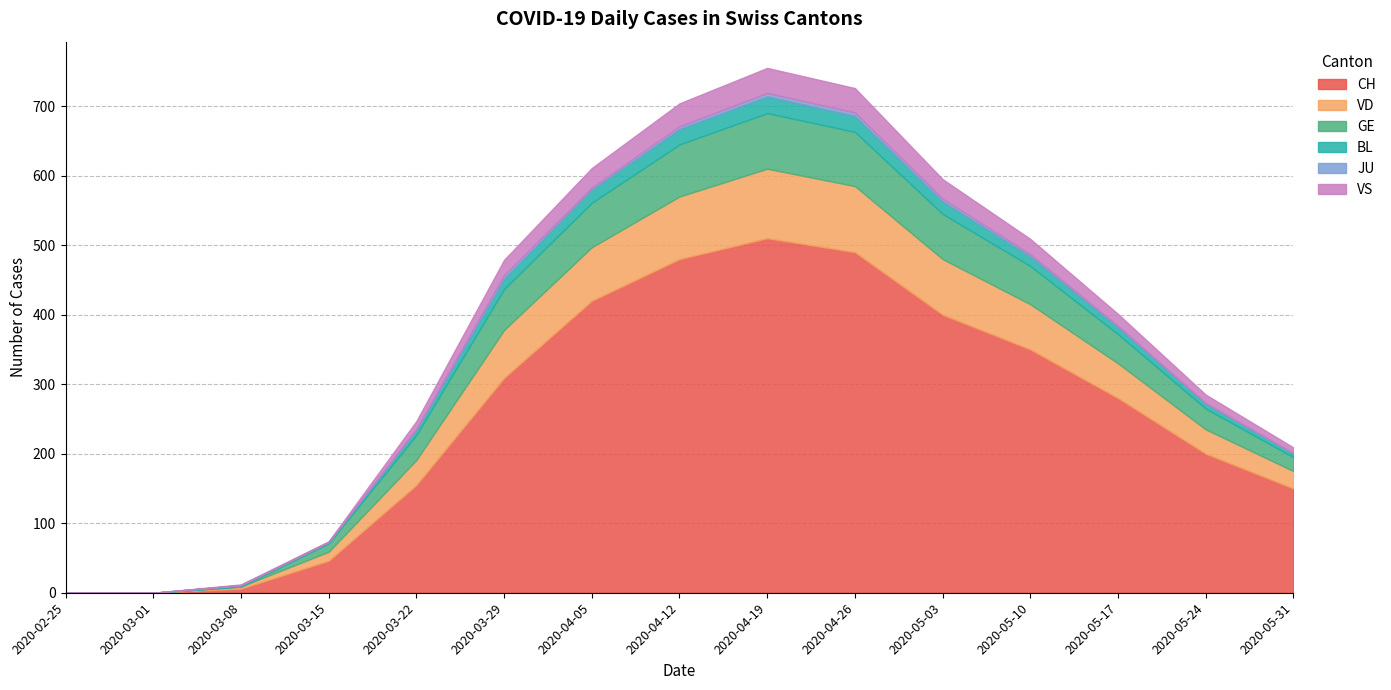

Which label corresponds to the largest value in the chart?

2020-04-19